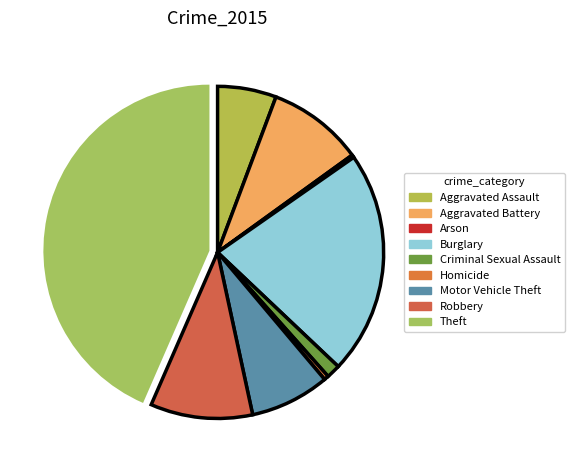

What is the smallest slice in the pie chart?

Arson